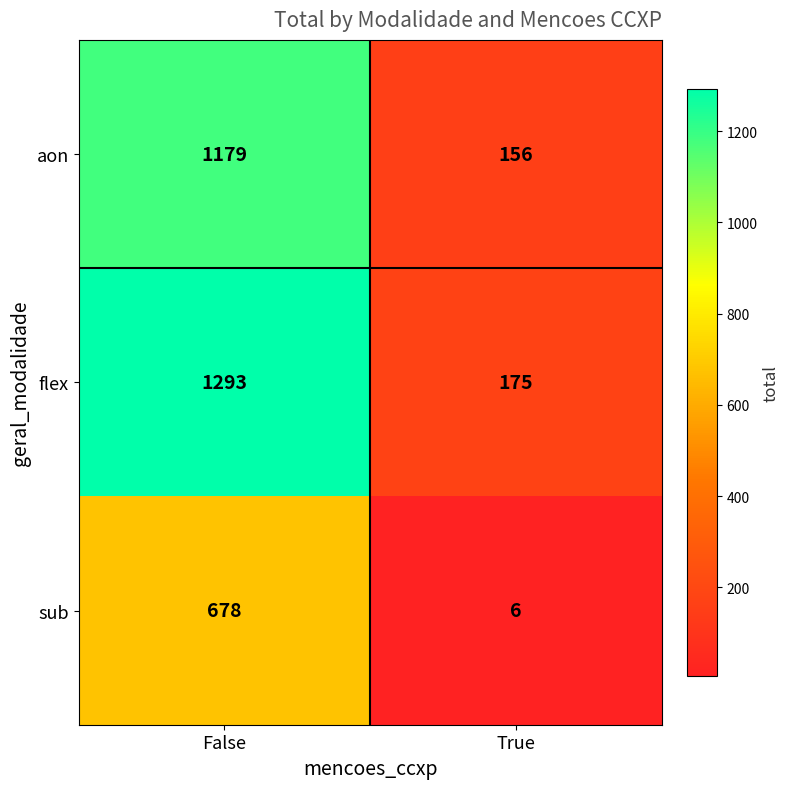

At how many categories does at least one series exceed 642?

1